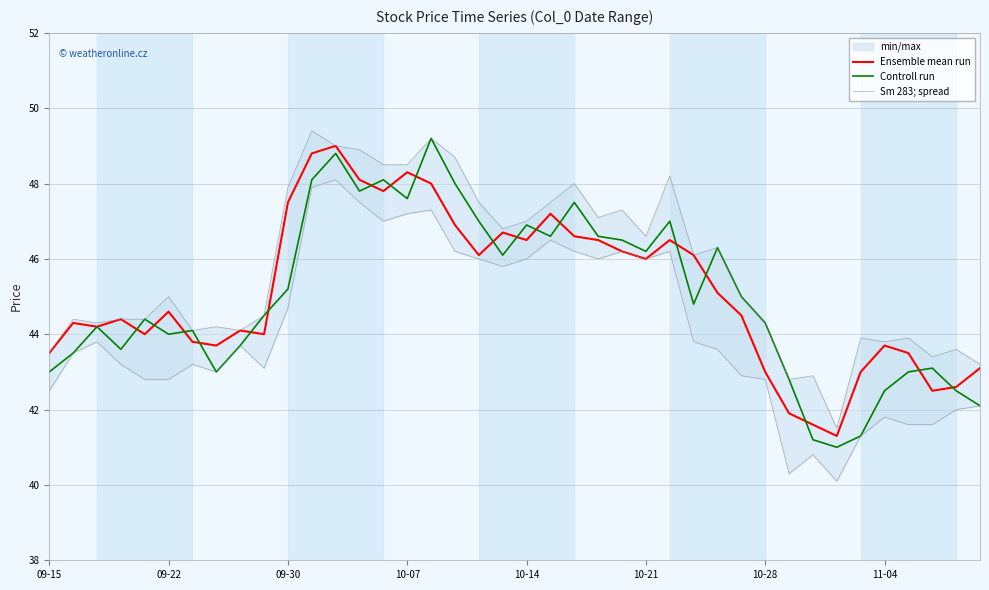

True or false: Sm 283; spread has more than 0 interior local peaks.

True